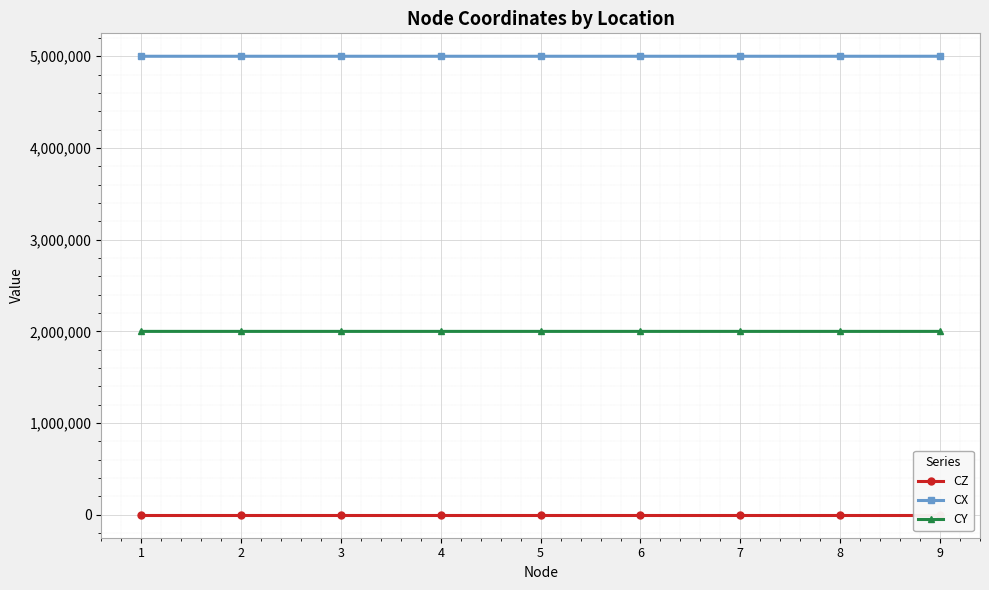

Read the CX value at 4.

5000000